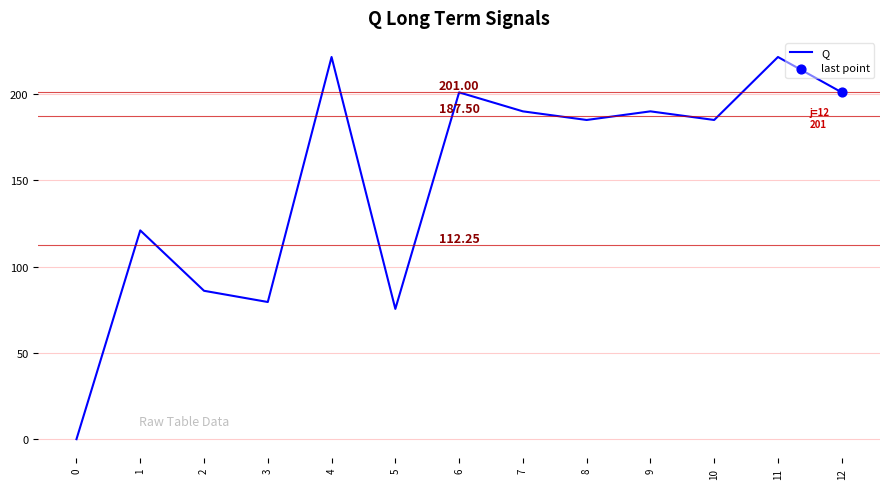

What is the ratio of the value at 7 to the value at 10?

1.0